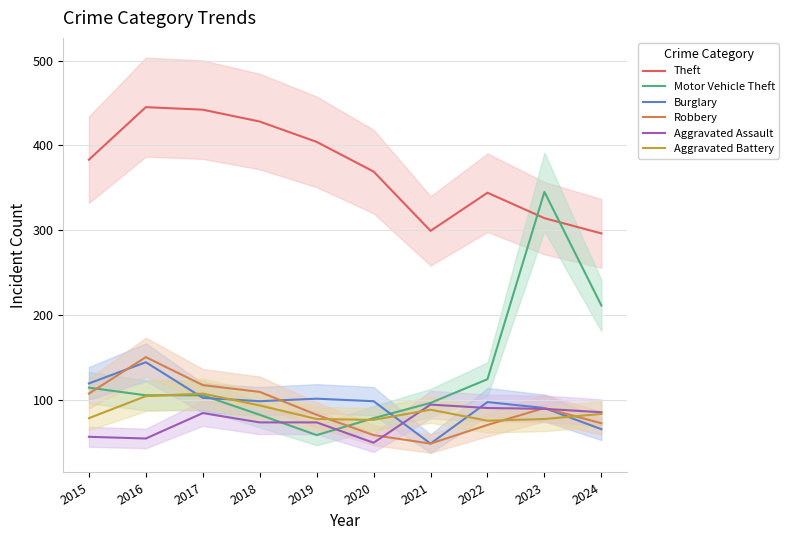

Does the chart display data point markers on the line(s)?

No